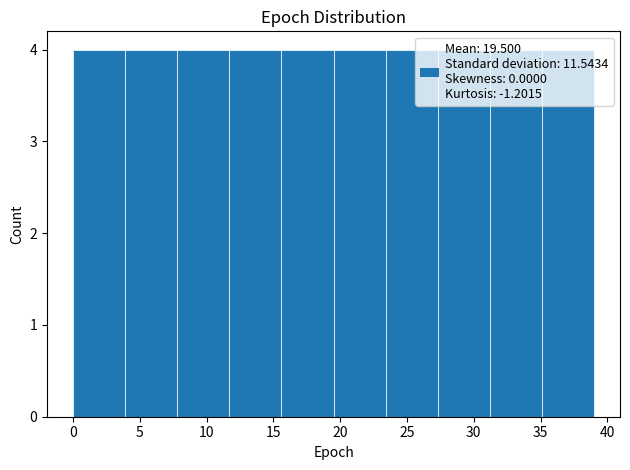

How tall is the bar that spans 27.3 to 31.2 on the x-axis? Neither the bar edges nor the heights are printed on the chart, so give them approximately, as read against the axes.

4